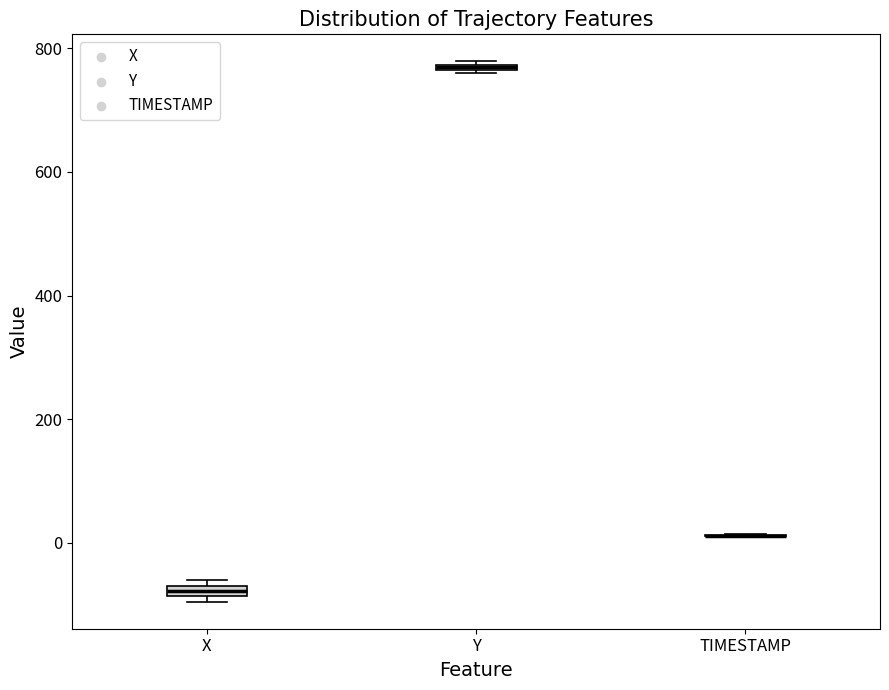

Where is the lower edge of the box for Y on the y-axis? The values are not printed on the chart, so give them approximately, as read against the axis.

760